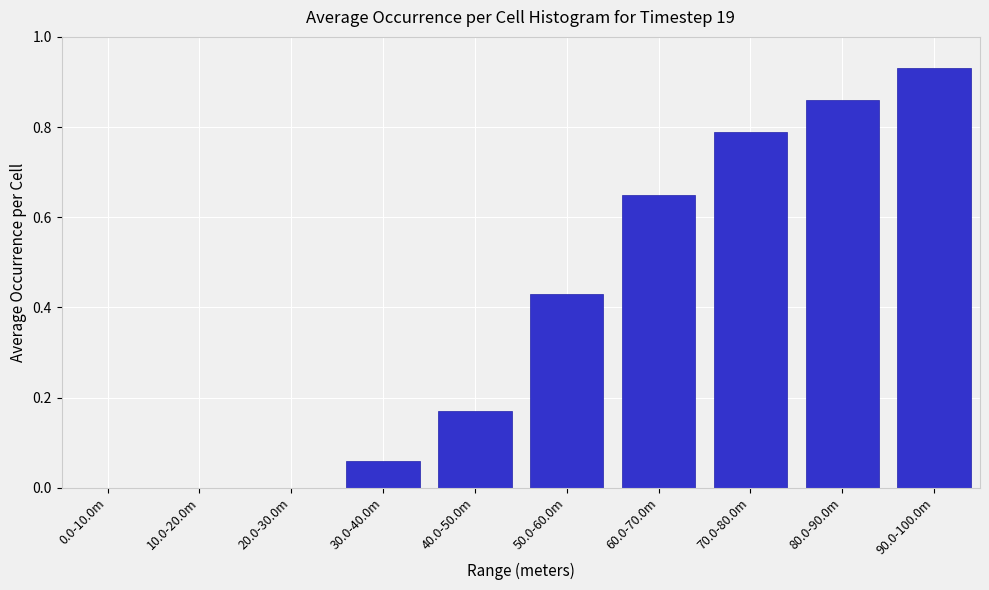

Which category has the highest value across all series?

90.0-100.0m